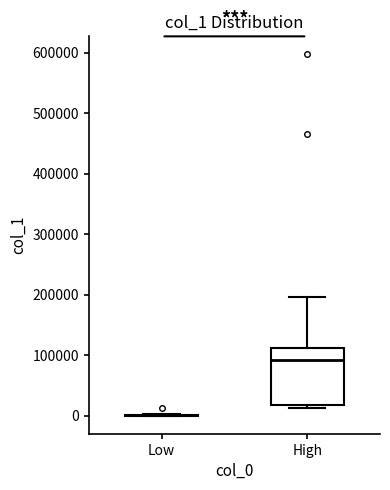

Which box is the tallest, from its lower edge to its upper edge?

High